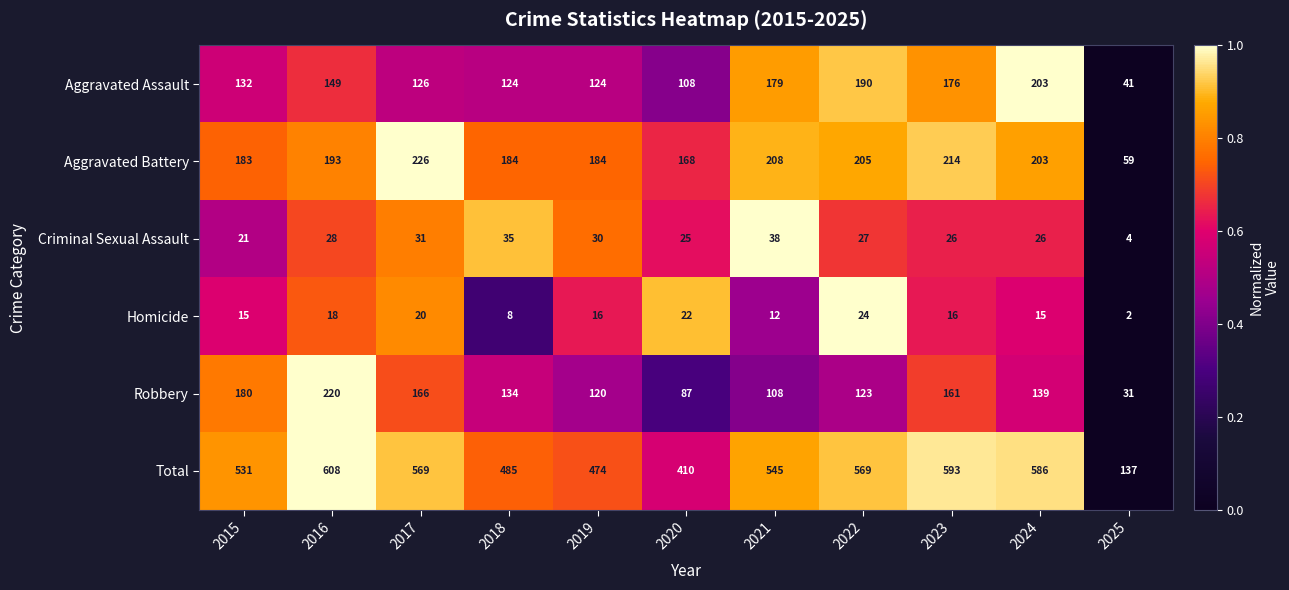

Rank the series by their maximum value, from highest to lowest.

Total, Aggravated Battery, Robbery, Aggravated Assault, Criminal Sexual Assault, Homicide